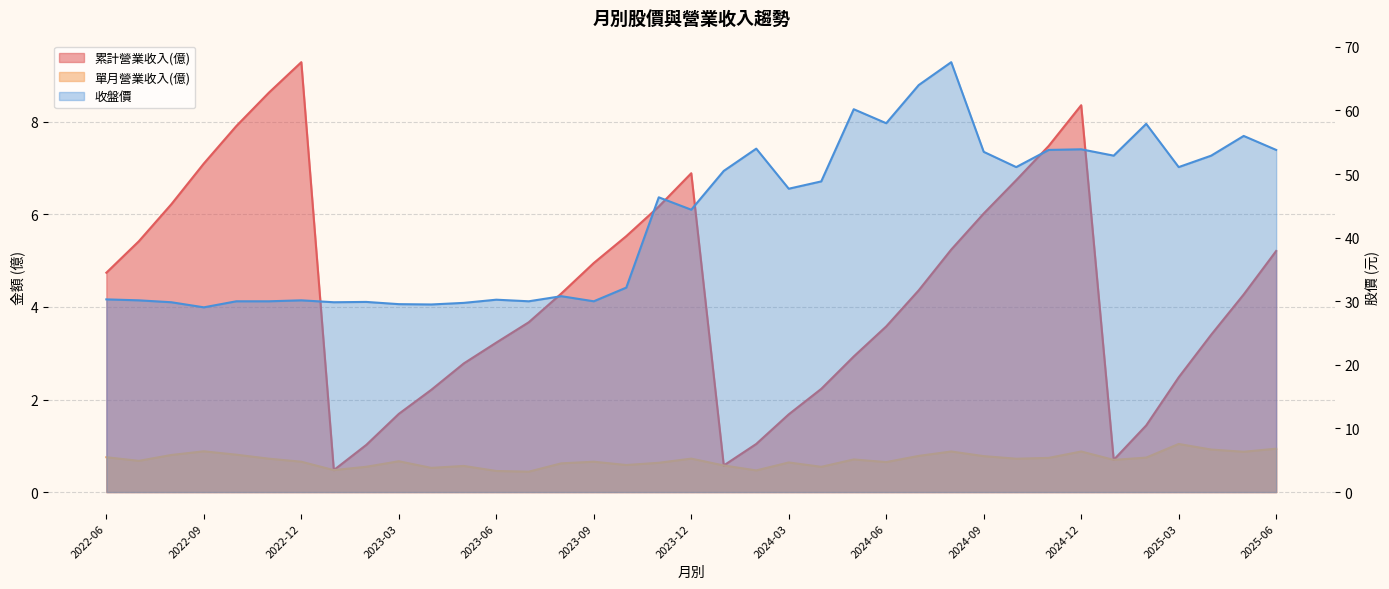

What is the minimum value shown in the chart?

0.4